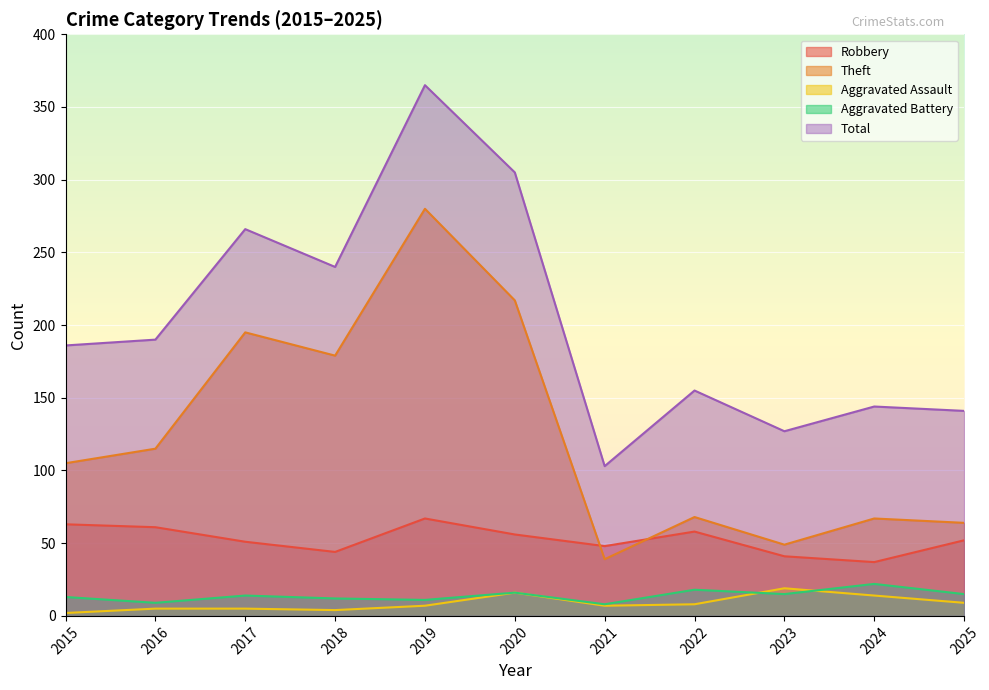

Which category has the highest value across all series?

2019